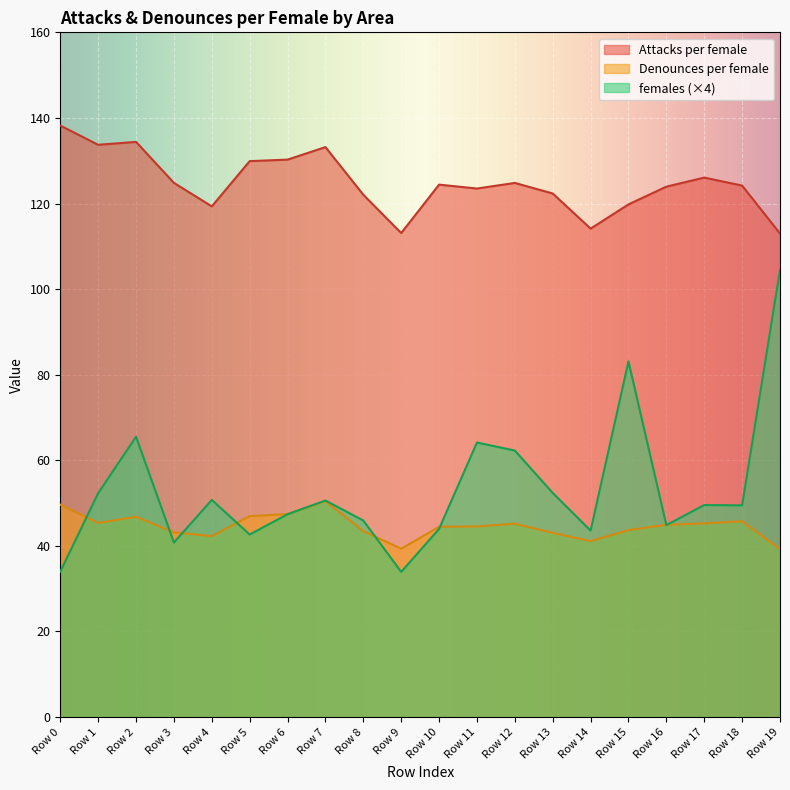

At which label is Attacks per female closest to 125?

Row 3